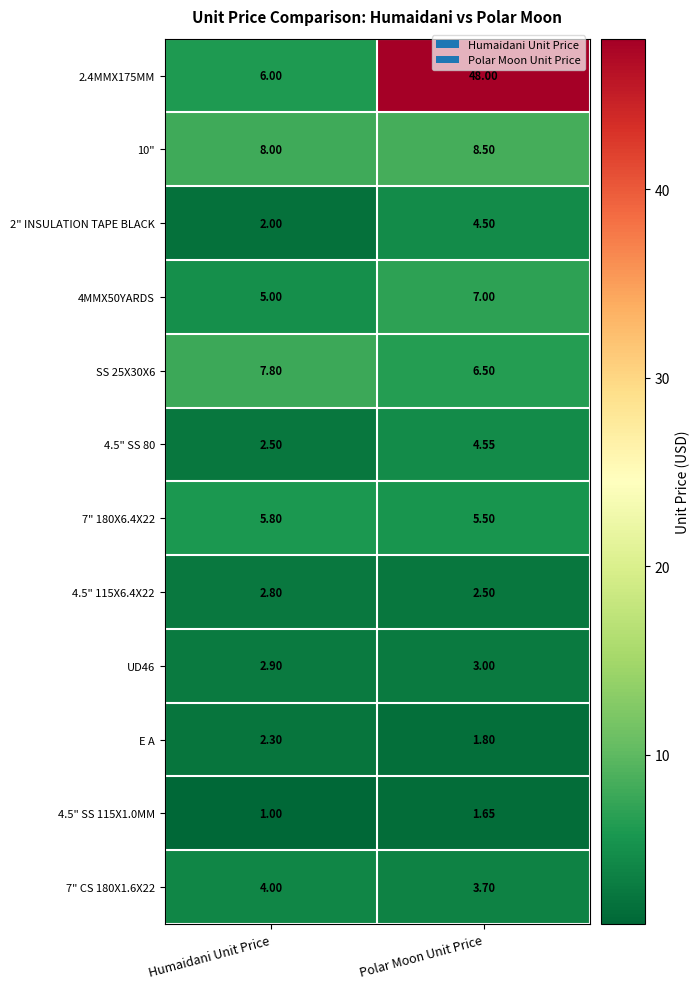

At which category is the sum across all series the highest?

Polar Moon Unit Price